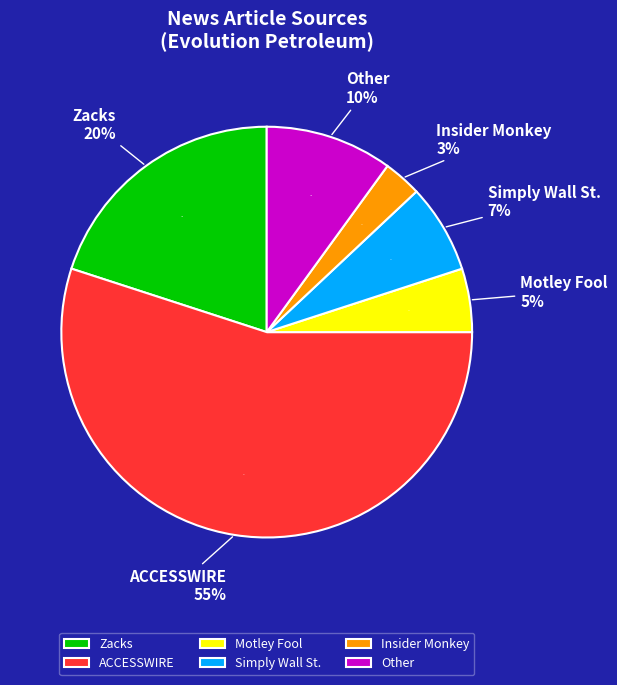

Which slice is the largest?

ACCESSWIRE